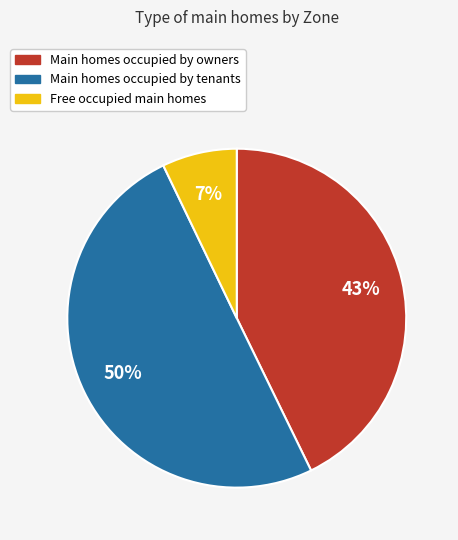

To the nearest percent, what is the difference between the largest and smallest slice percentages?

43%